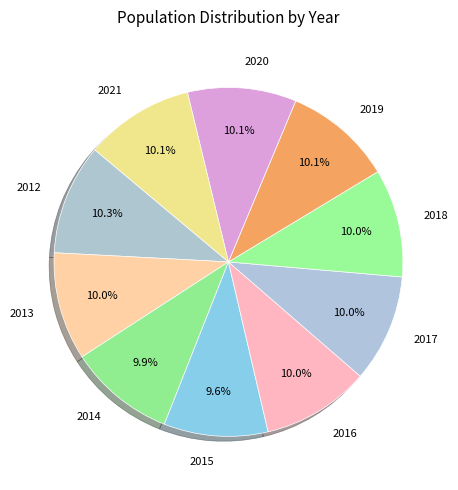

Is 2015 the majority of the pie?

No